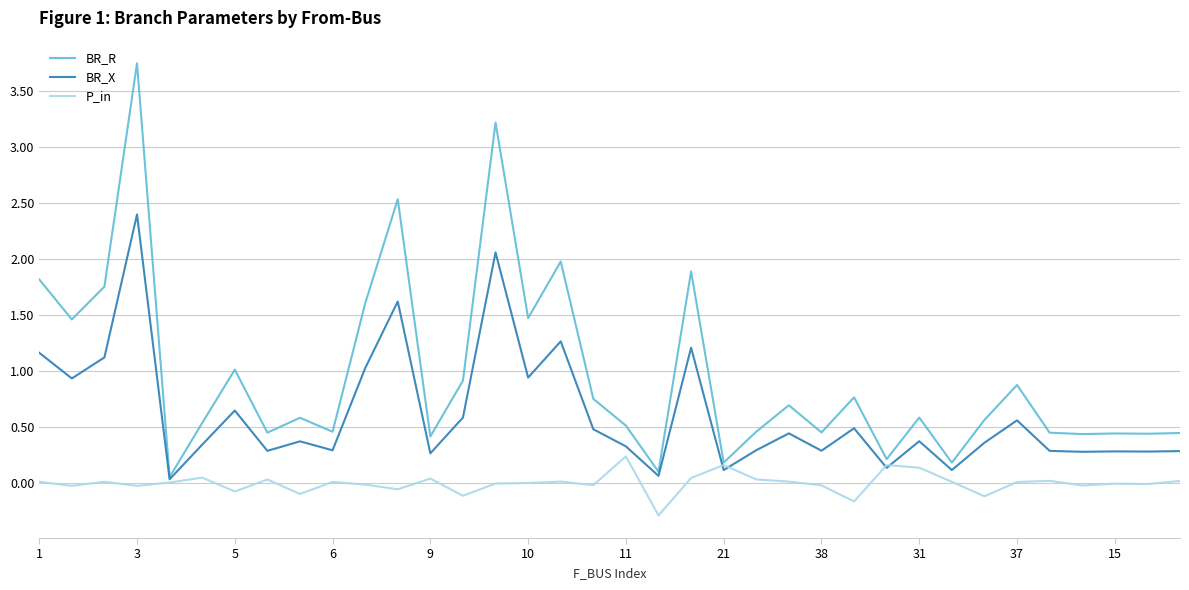

What are all the series names shown in the legend?

BR_R, BR_X, P_in